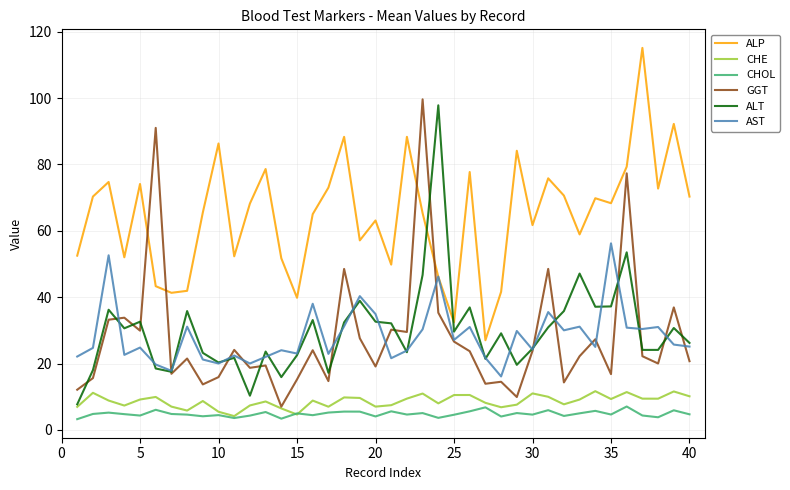

What is the sum of all ALP values?

2586.0